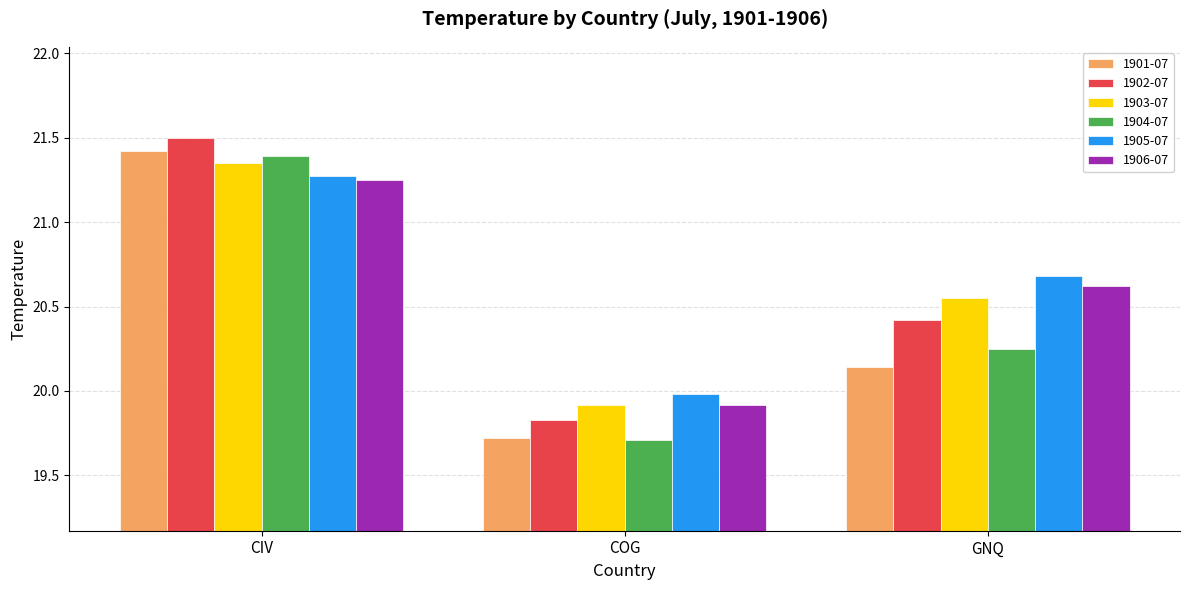

What is the label of the 3rd bar from the left?

GNQ